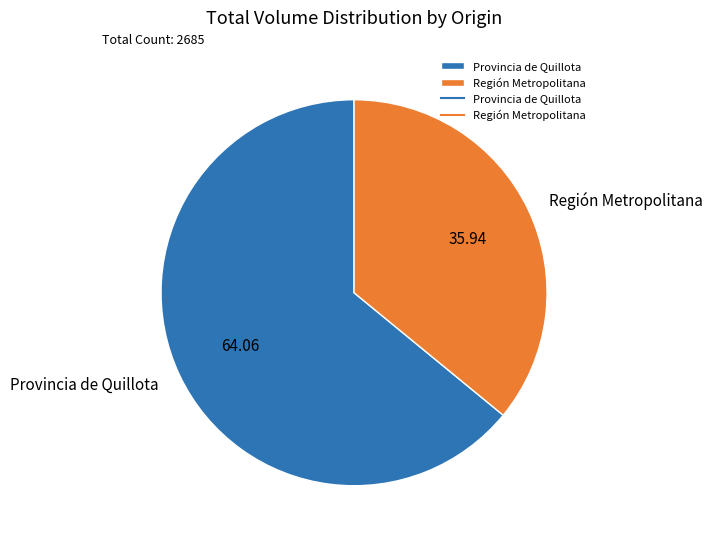

What is the largest slice in the pie chart?

Provincia de Quillota